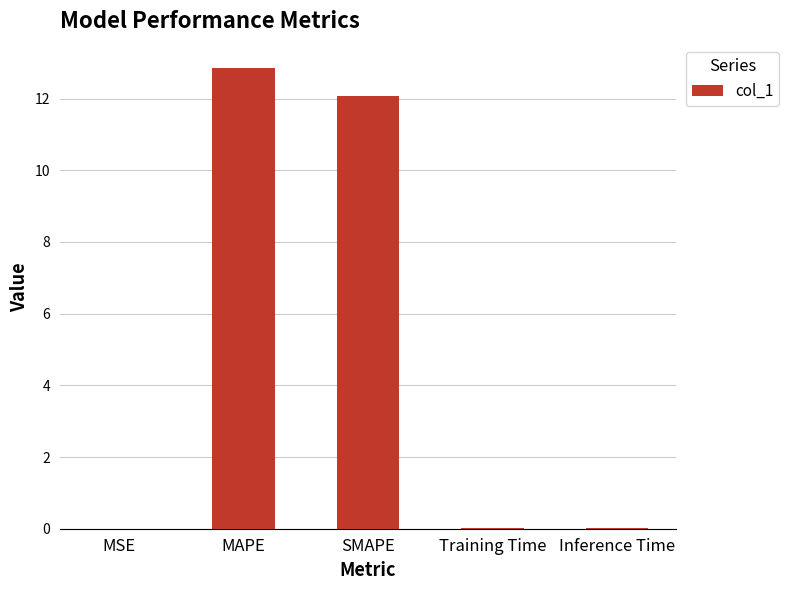

The chart shows a value of 0.0 at Inference Time. True or false?

True